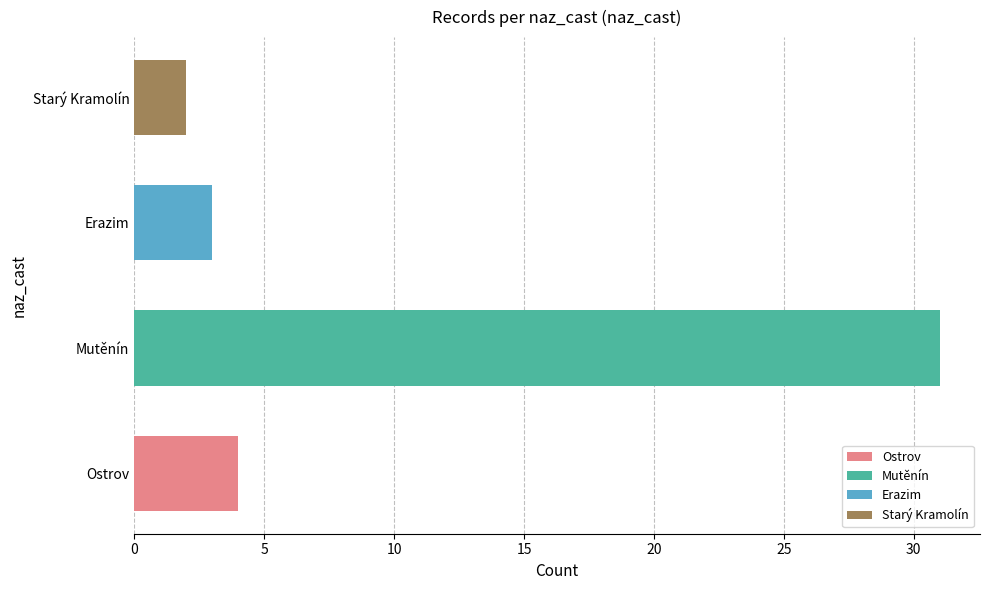

What is the approximate value at Mutěnín, to the nearest 10?

30